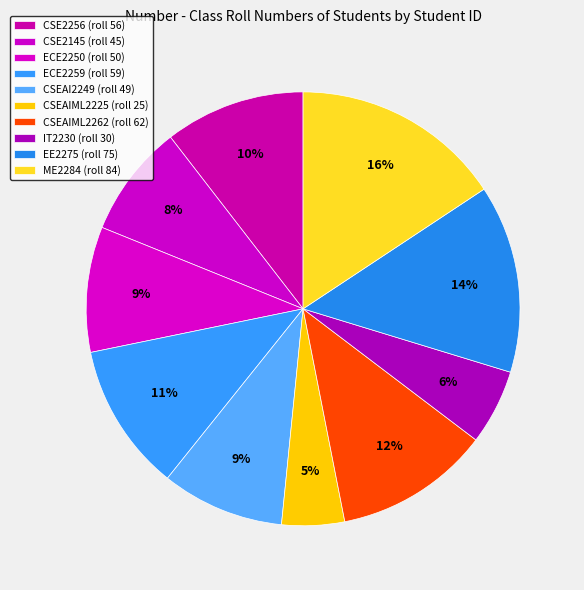

Which has a higher value, CSEAIML2262 or ECE2250?

CSEAIML2262